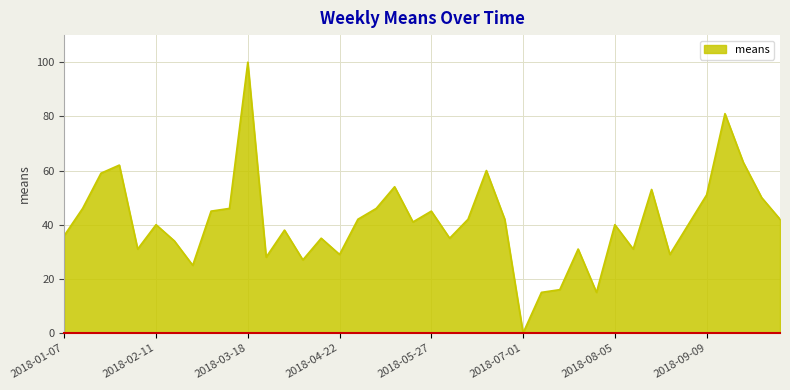

What is the greatest value displayed?

100